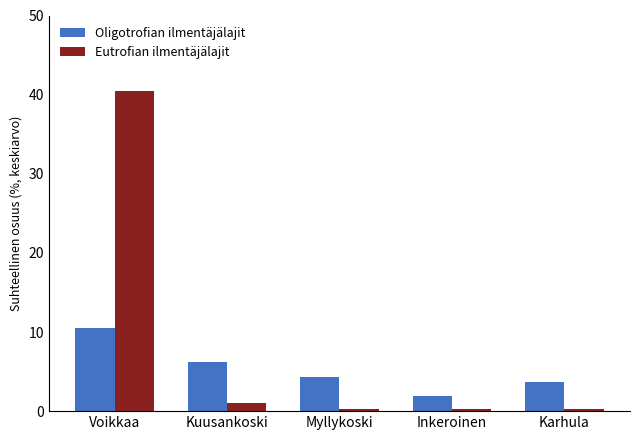

Between Kuusankoski and Inkeroinen, which series saw the biggest shift?

Oligotrofian ilmentäjälajit